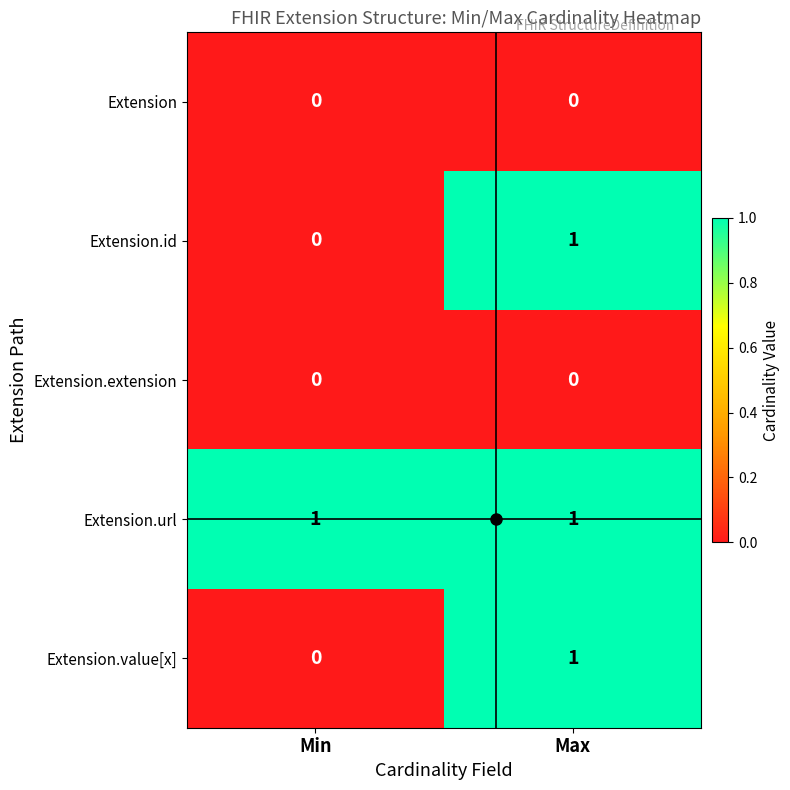

True or false: Extension.value[x] has a value of -1 at Min.

False